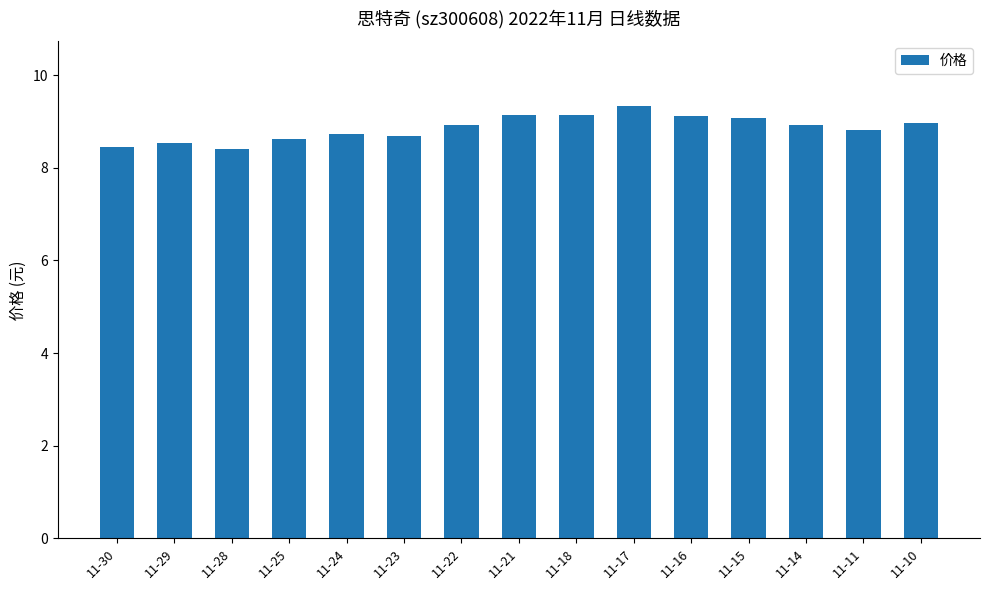

How many data points does each series have?

15